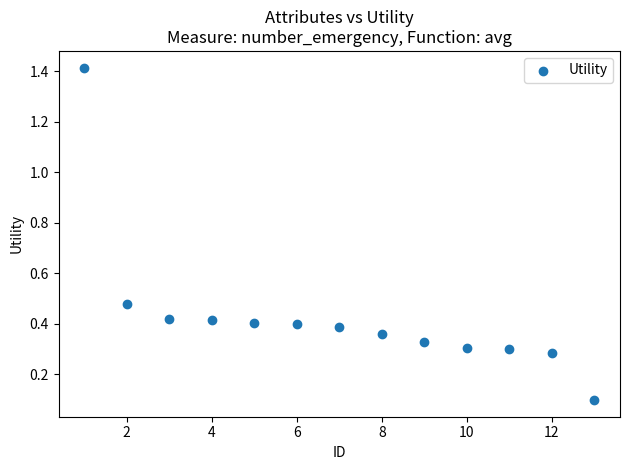

What is the range of Y values (max minus min)?

1.3